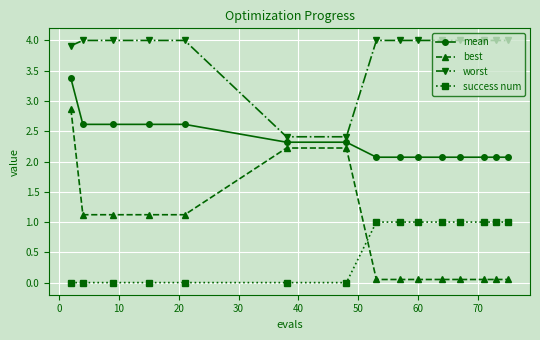

True or false: worst and best cross at least once.

False